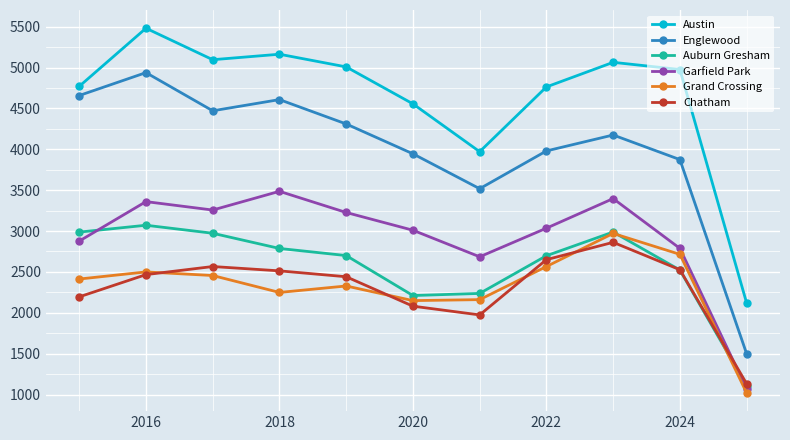

What is the value of the Auburn Gresham point at the 4th from the left?

2787